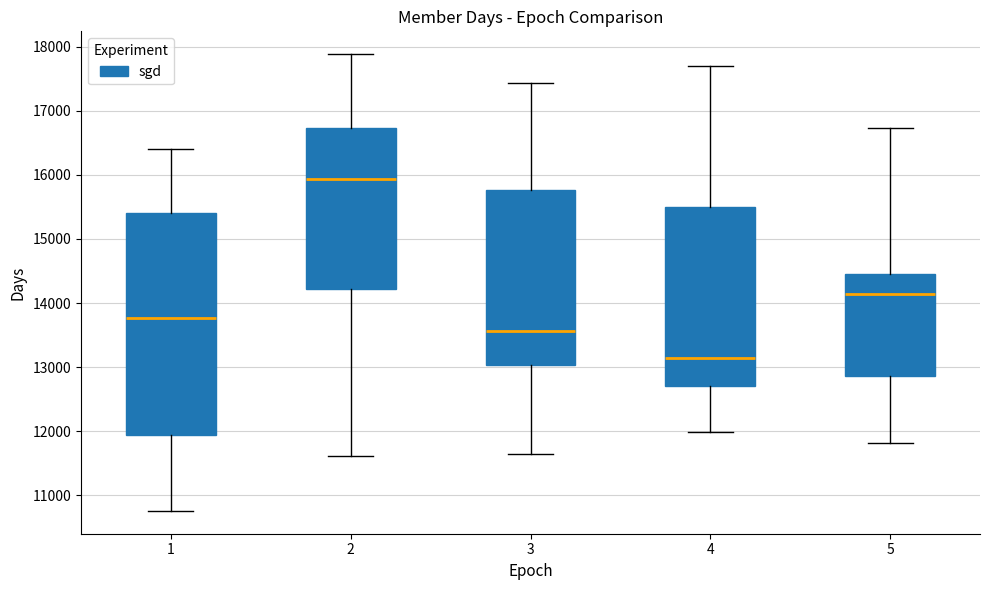

Reading left to right, read every box against the y-axis: the position of its median line, the range the box covers, and the ends of its whiskers. The values are not printed on the chart, so give them approximately, as read against the axis.

1: median 13800, box 11900 to 15400, whiskers 10800 to 16400
2: median 15900, box 14200 to 16700, whiskers 11600 to 17900
3: median 13600, box 13000 to 15800, whiskers 11600 to 17400
4: median 13100, box 12700 to 15500, whiskers 12000 to 17700
5: median 14100, box 12900 to 14500, whiskers 11800 to 16700